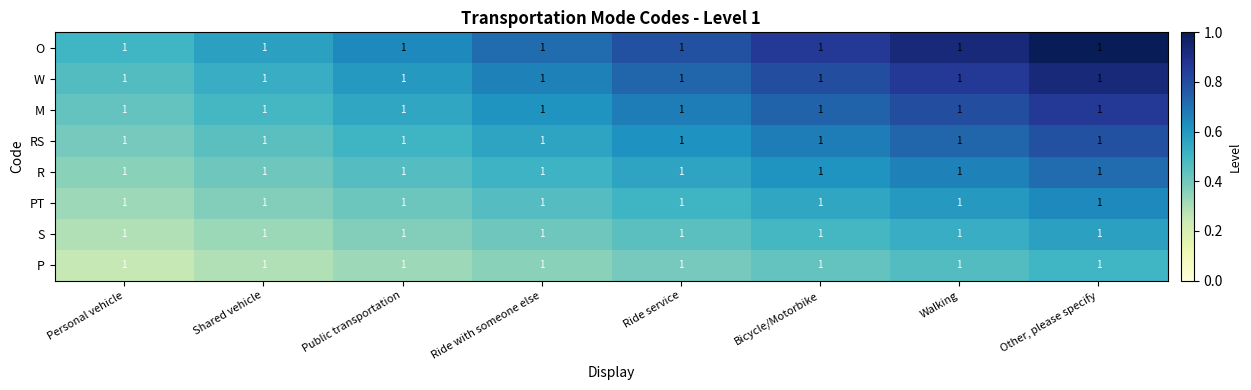

Rank the series by their maximum value, from lowest to highest.

P, S, PT, R, RS, M, W, O